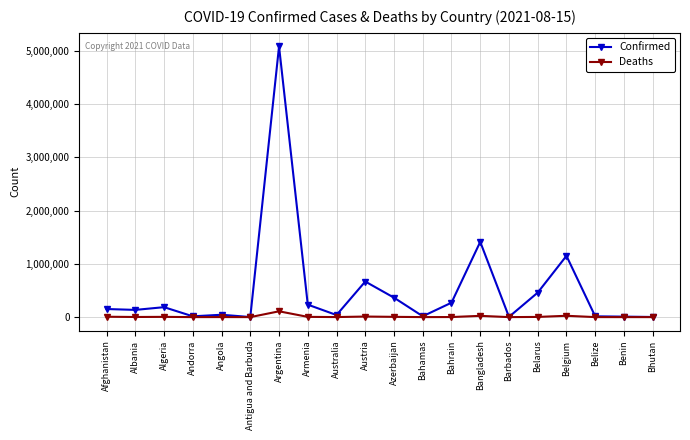

True or false: Deaths has more than 1 points higher than both neighbors.

True